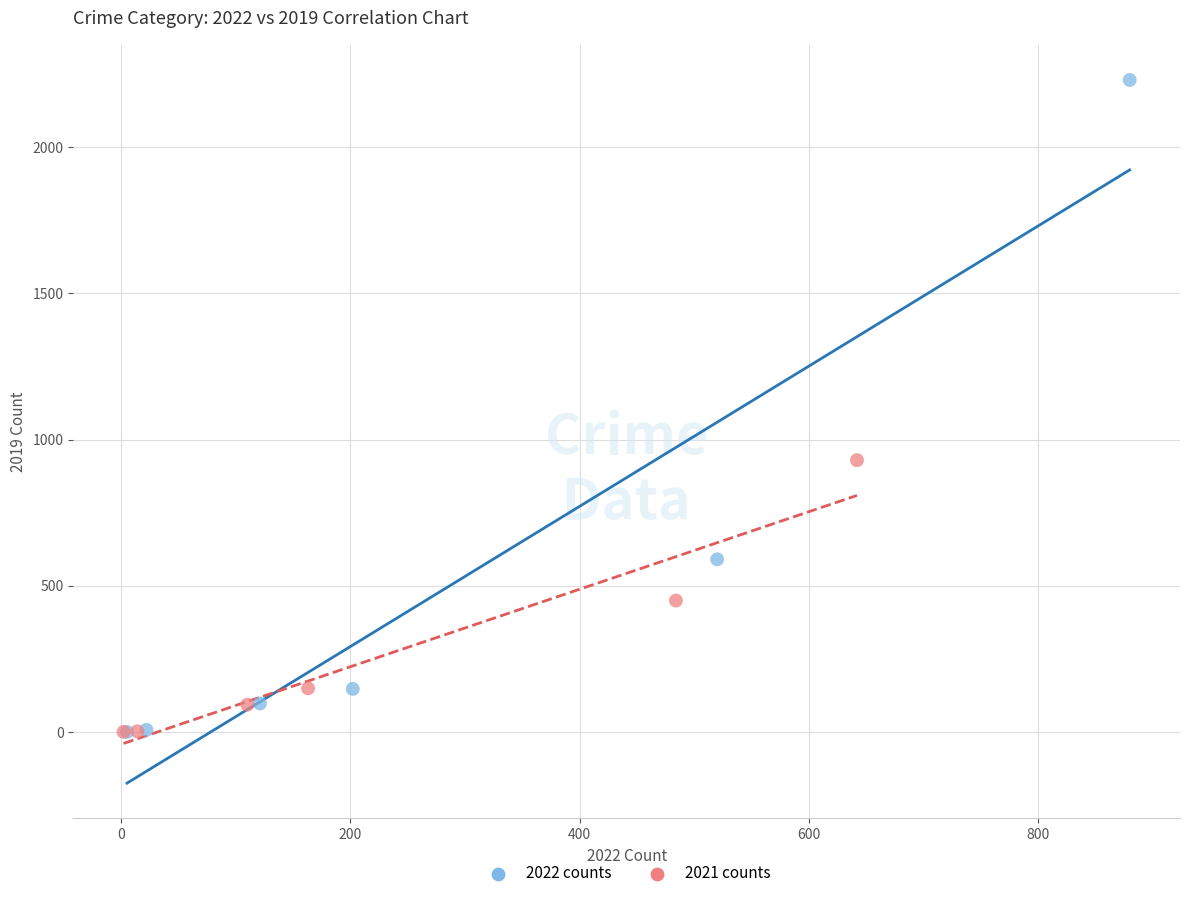

Which series has the widest spread of Y values?

2022 counts